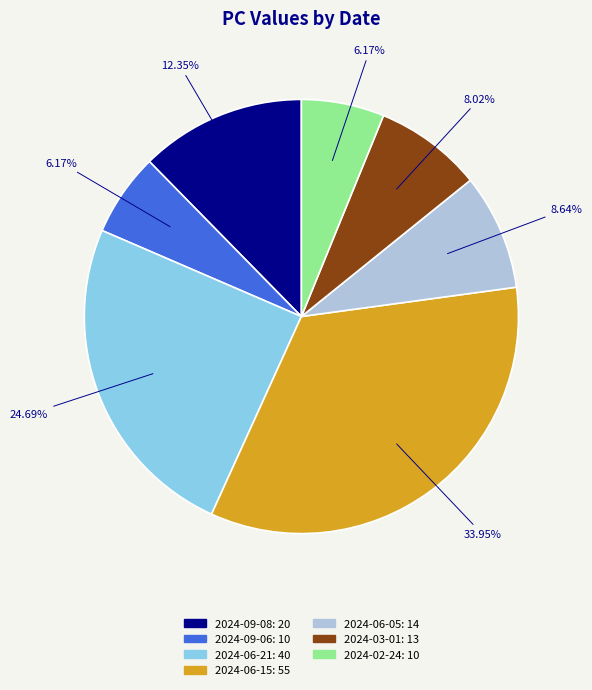

Does 2024-06-15 represent more than half of the total?

No